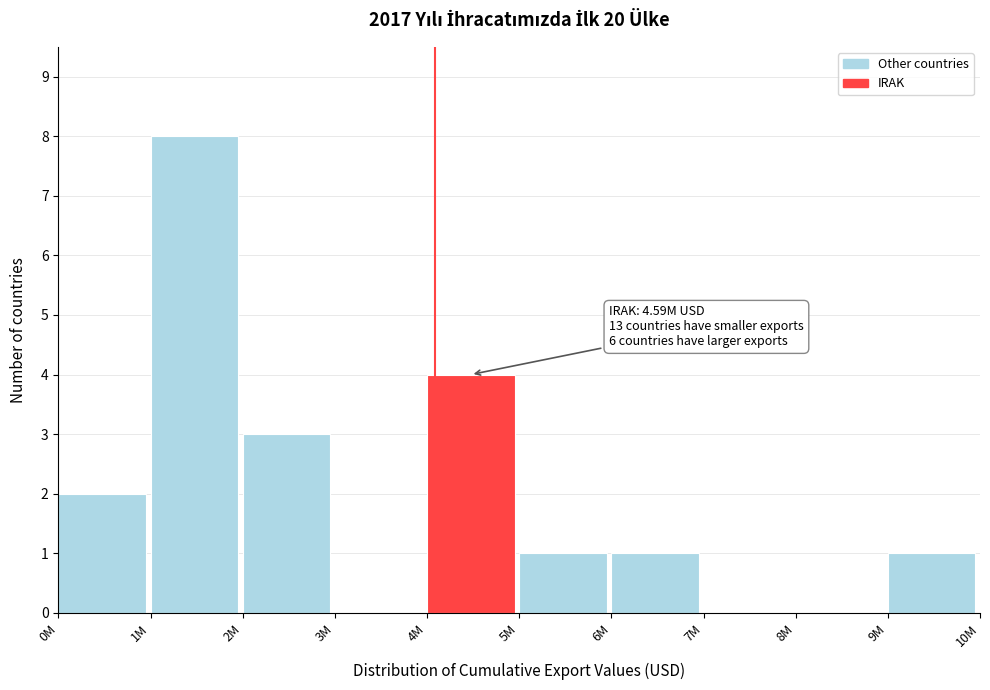

Reading left to right, extract all data points from this chart.

0M=2	1M=8	2M=3	3M=0	4M=4	5M=1	6M=1	7M=0	8M=0	9M=1